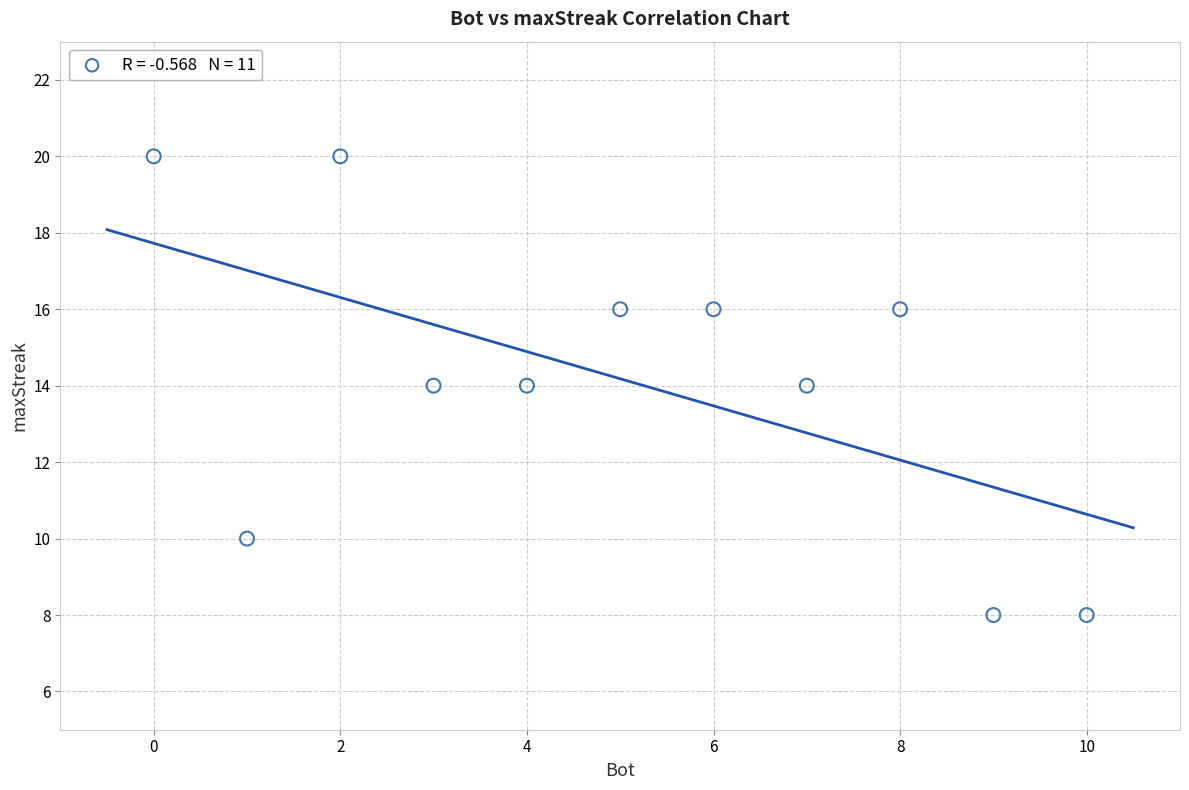

What is the range of X values (max minus min)?

10